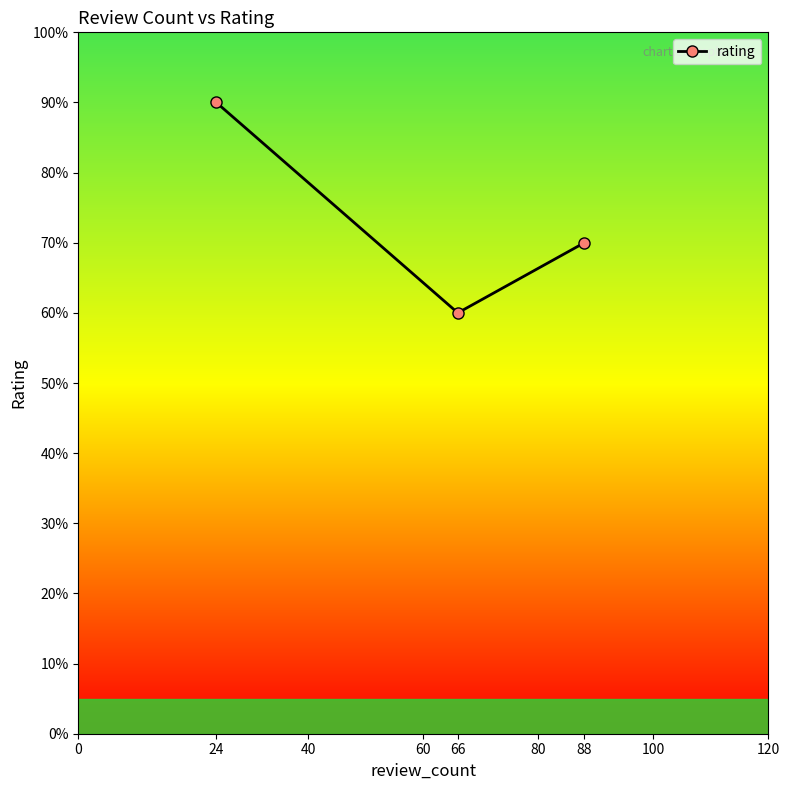

Rank the categories by value from highest to lowest.

24, 88, 66